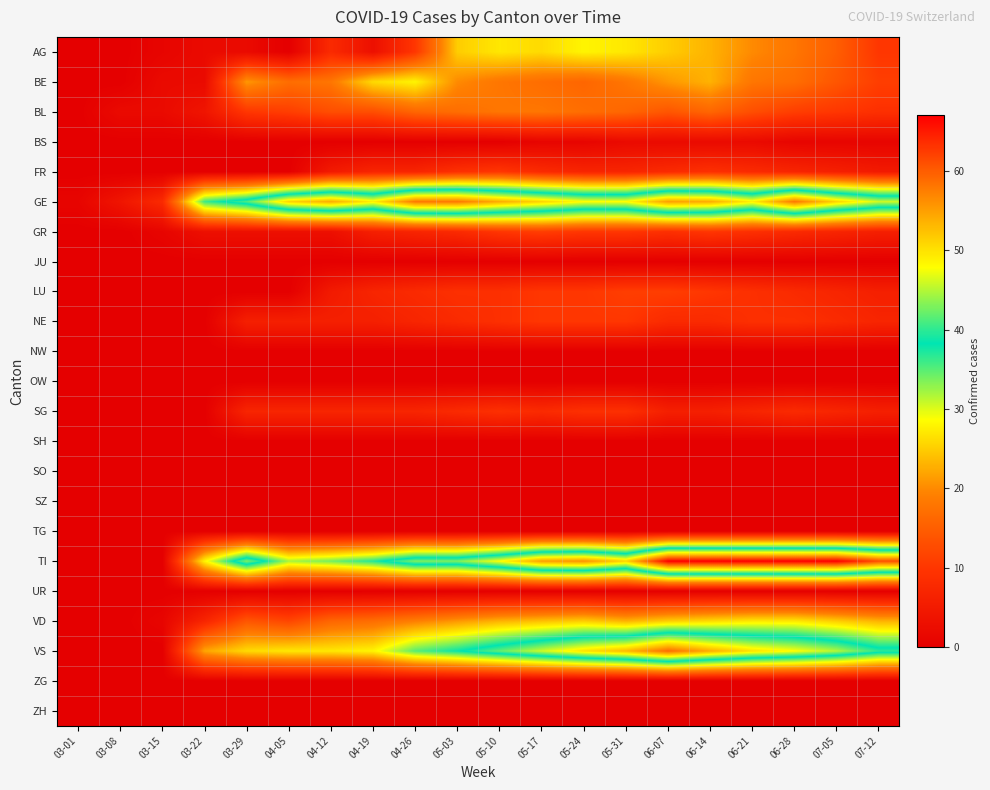

List the series in order of their peak value, lowest first.

JU, NW, OW, SH, SO, SZ, TG, UR, ZG, ZH, BS, SG, FR, NE, GR, LU, BL, VD, AG, BE, GE, VS, TI